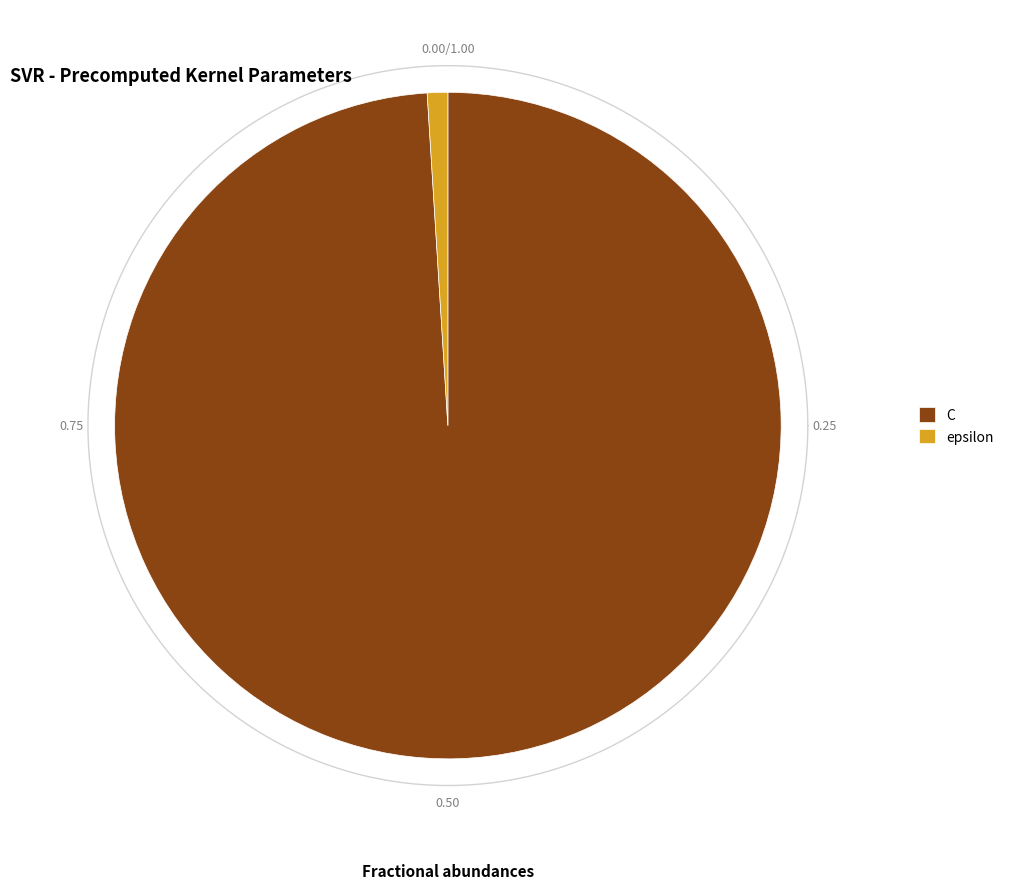

Does C account for over 50% of the chart?

Yes